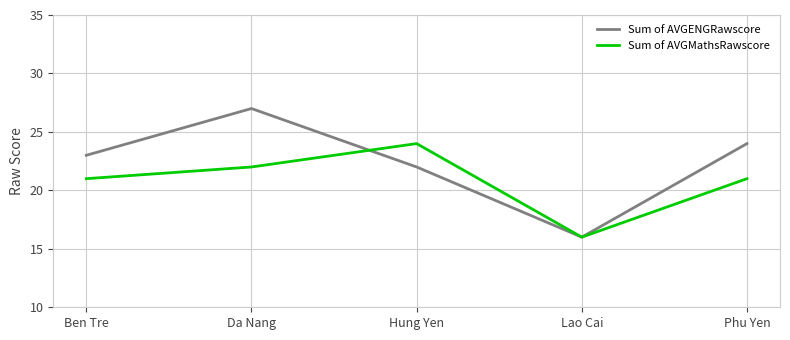

How many values in the Sum of AVGENGRawscore series are below 23?

2